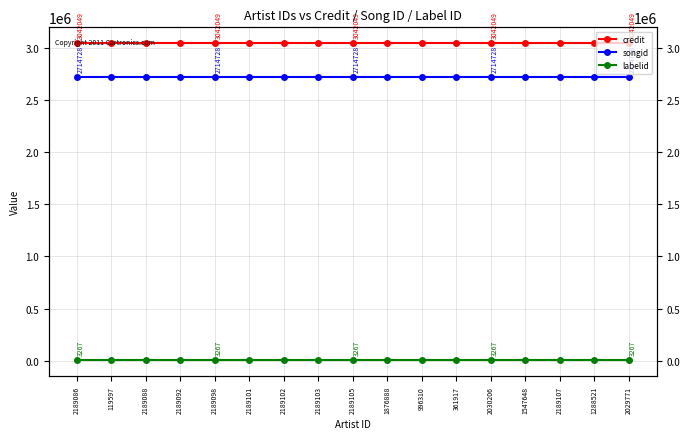

What is the lowest value of the labelid series?

3267